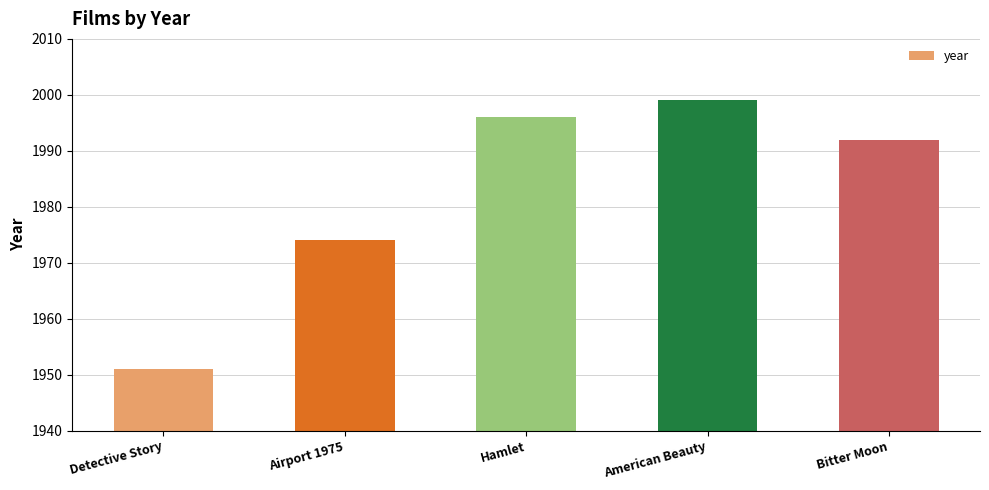

Are the bars horizontal?

No